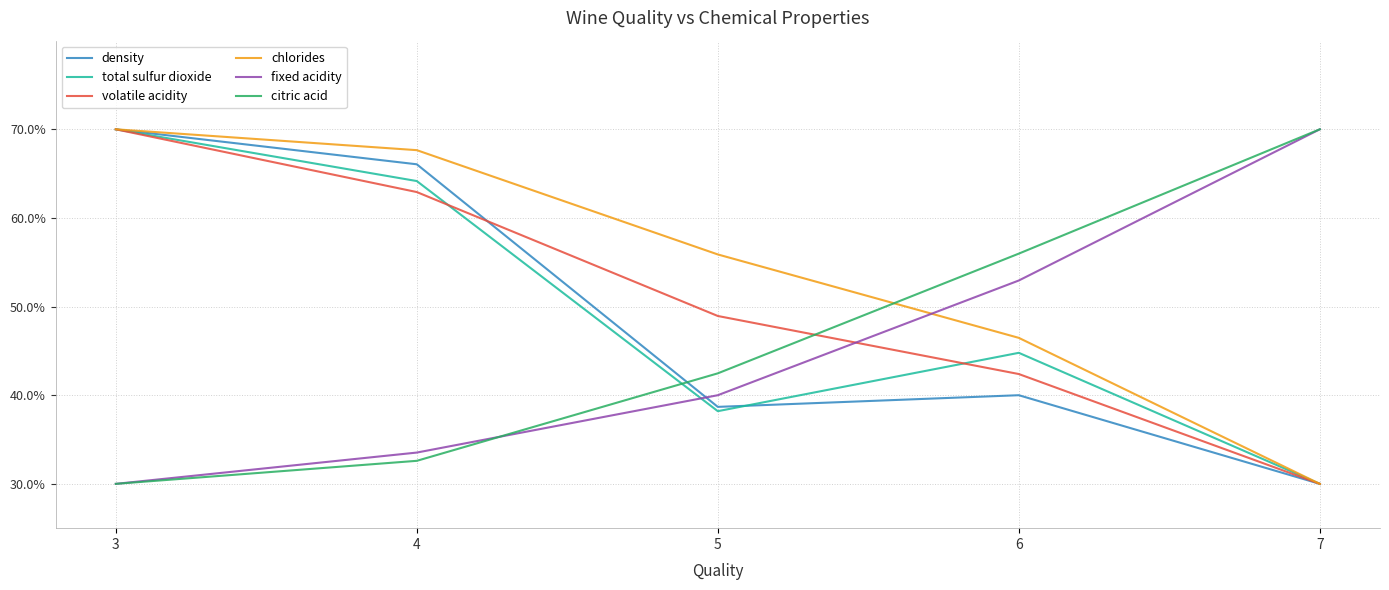

What is the minimum value shown in the chart?

30.0